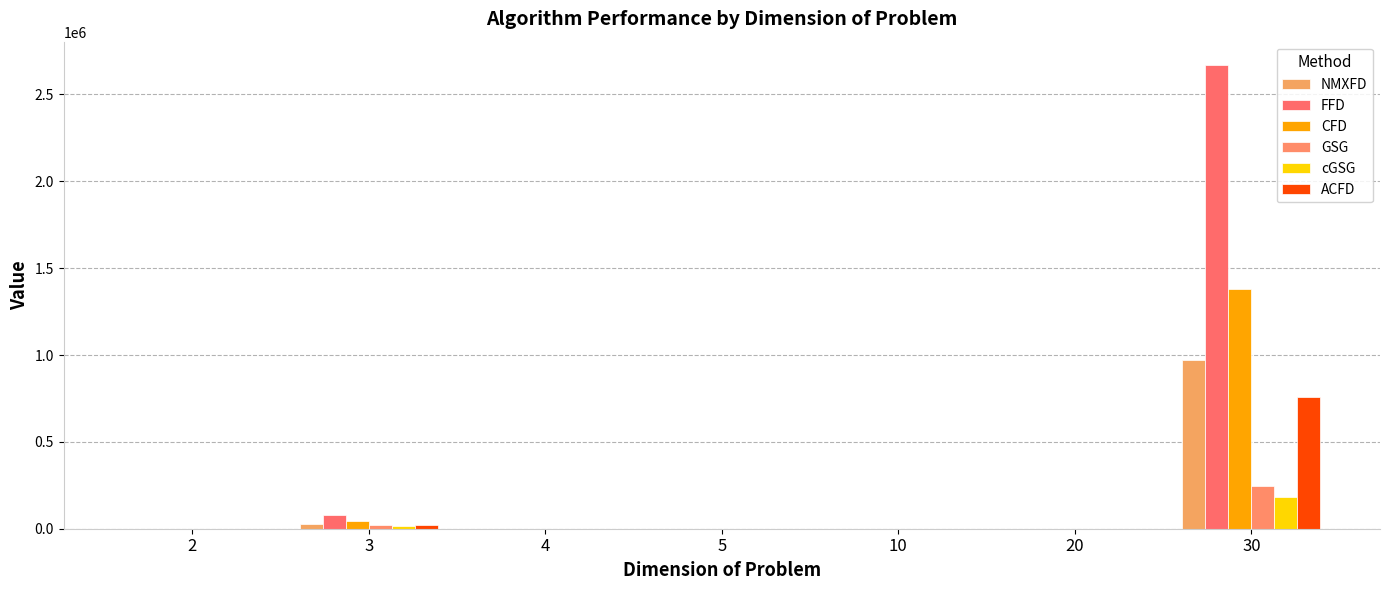

Reading left to right, what are all the values shown in this chart?

NMXFD: 2=194.4	3=27529.4	4=89.5	5=28.3	10=187.7	20=49.7	30=971164.8
FFD: 2=535.7	3=78697.2	4=259.2	5=82.1	10=527.2	20=138.6	30=2670297.5
CFD: 2=296.0	3=43481.7	4=142.7	5=43.9	10=274.3	20=71.2	30=1380487.8
GSG: 2=175.8	3=22175.8	4=88.1	5=55.8	10=110.1	20=85.6	30=246933.9
cGSG: 2=143.9	3=14997.4	4=84.1	5=75.2	10=95.8	20=73.8	30=182259.7
ACFD: 2=151.5	3=21217.9	4=69.2	5=21.8	10=146.5	20=38.8	30=760362.5